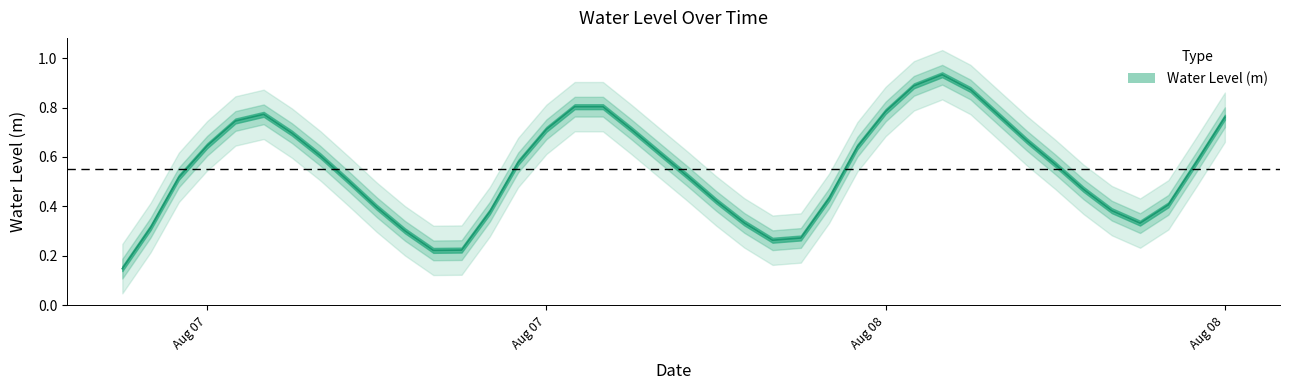

What is the value of the 31st point from the left?

0.9